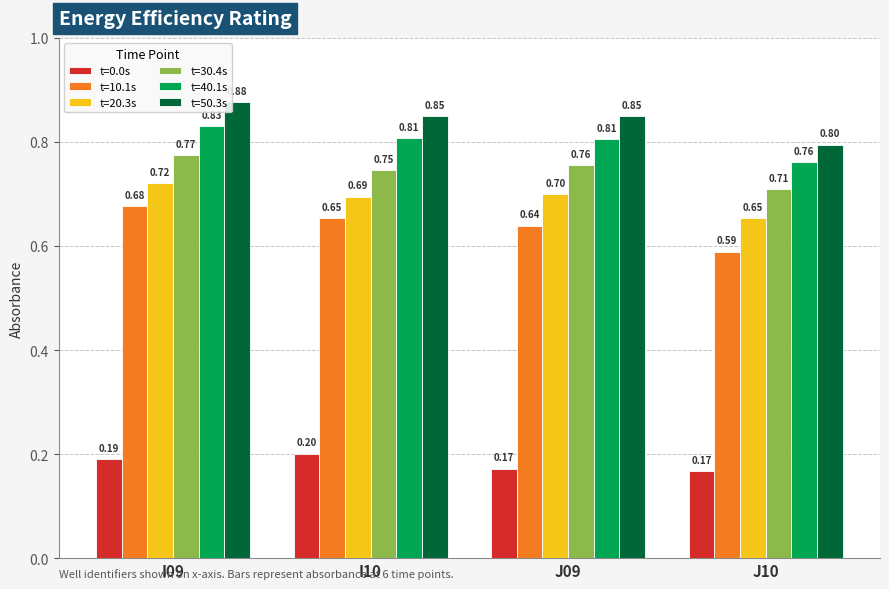

What is the value of the t=20.3s bar at the 1st from the left?

0.7